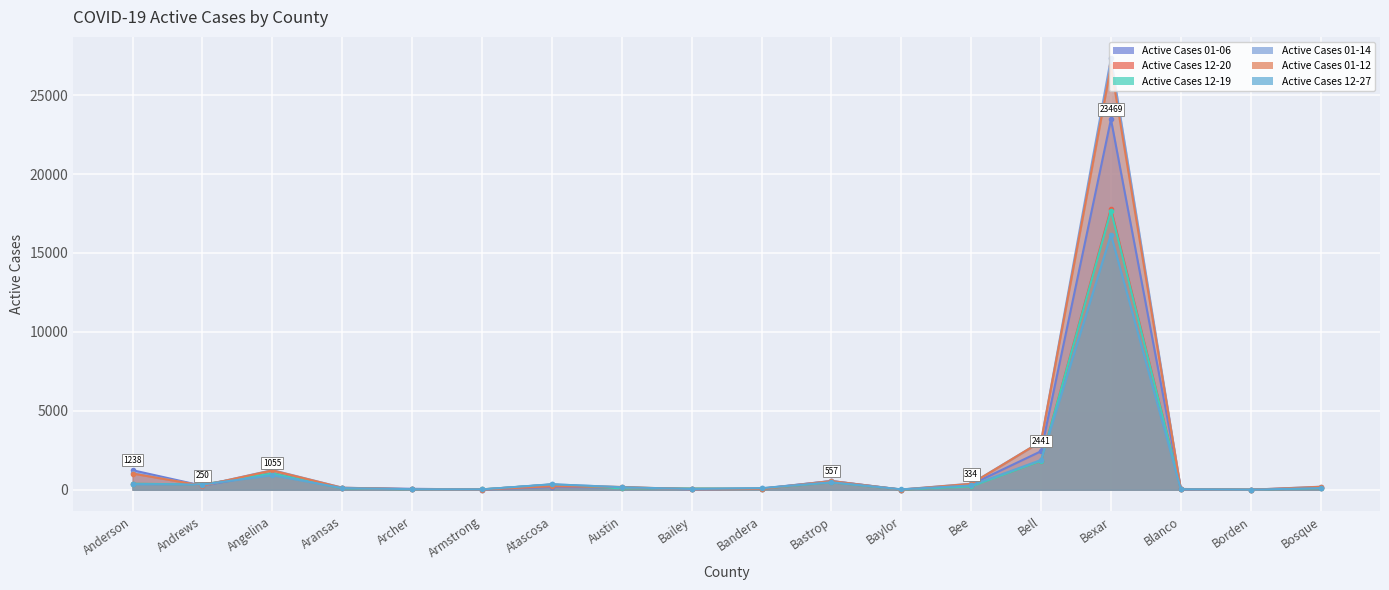

At which label is Active Cases 01-12 closest to 13411?

Bell